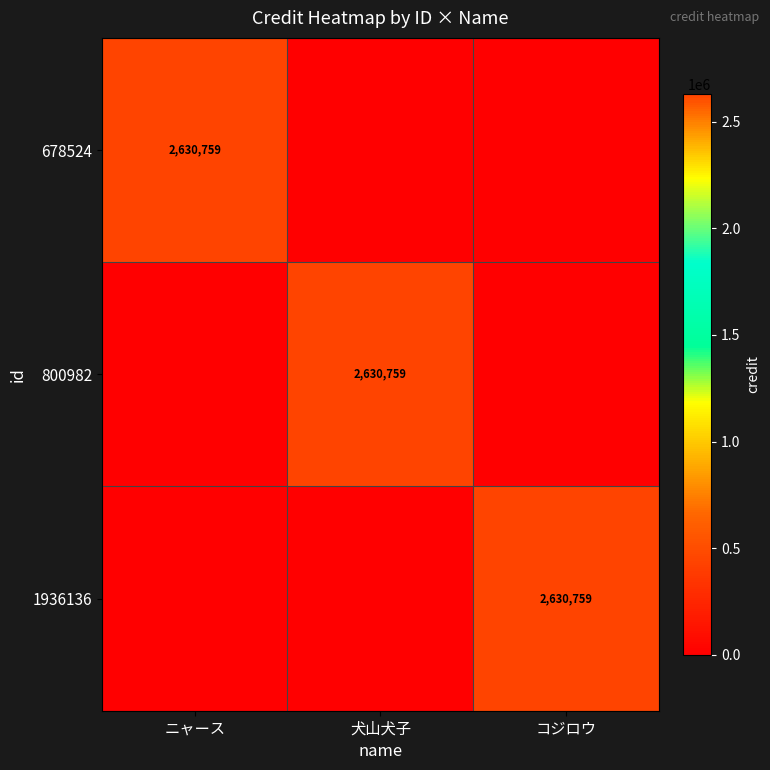

What is the sum of the 800982 values at 犬山犬子 and ニャース?

2630759